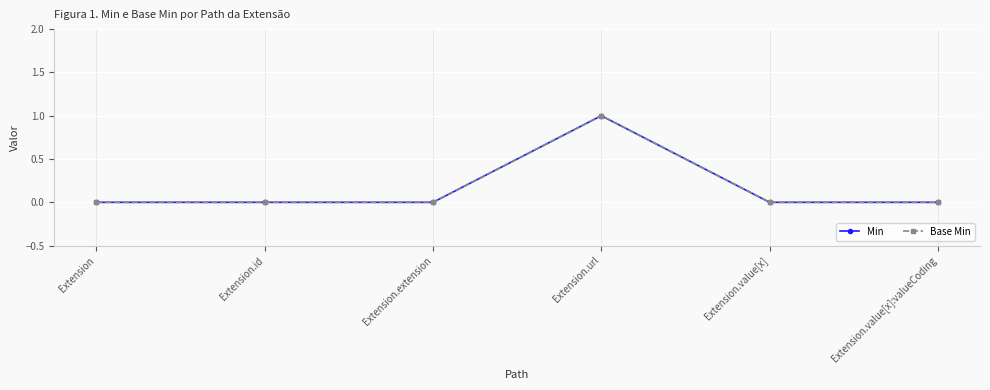

At which category does the chart reach its peak across all series?

Extension.url